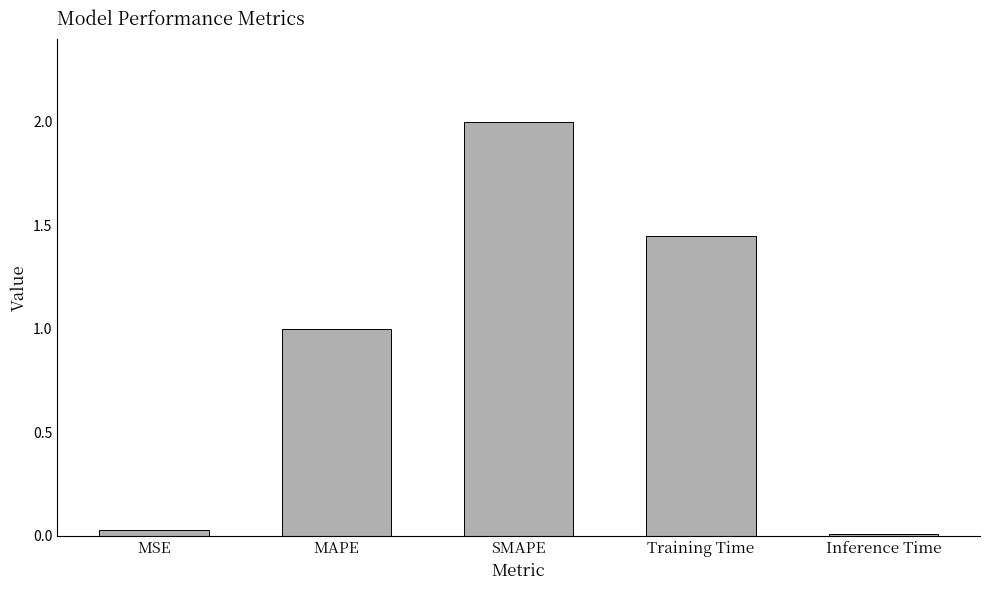

Rank the categories by value from highest to lowest.

SMAPE, Training Time, MAPE, MSE, Inference Time